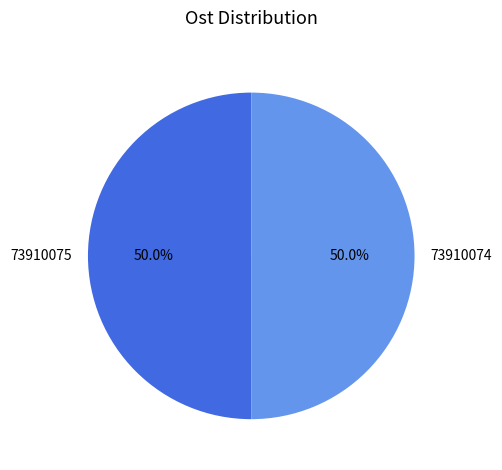

True or false: 73910075 accounts for 41% of the total.

False